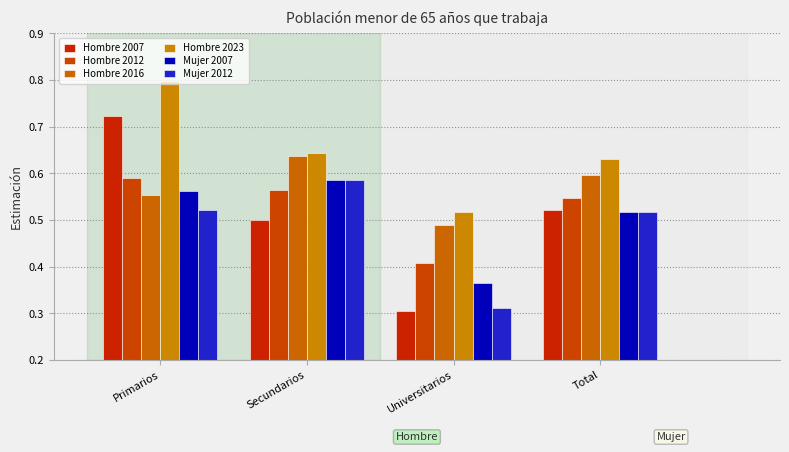

Which series has the widest spread of values?

Hombre 2007